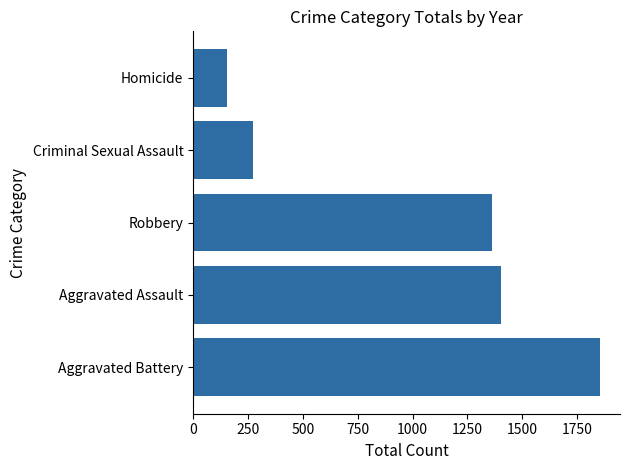

Is it true that the value at Robbery is 314?

False